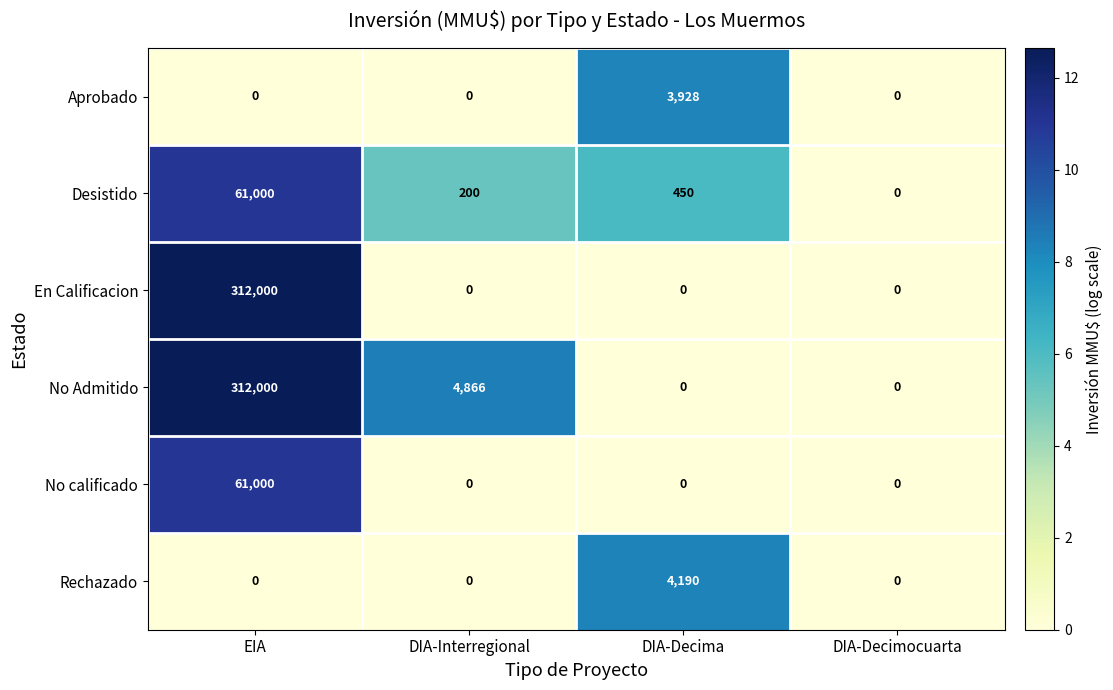

List the labels in order of Desistido value, largest first.

EIA, DIA-Decima, DIA-Interregional, DIA-Decimocuarta